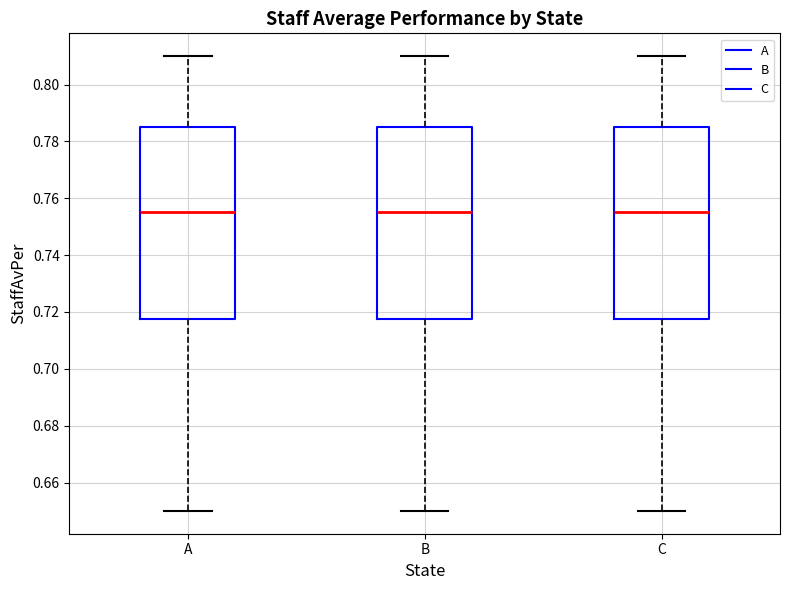

Where does the lower whisker of the box for C end on the y-axis? The values are not printed on the chart, so give them approximately, as read against the axis.

0.650